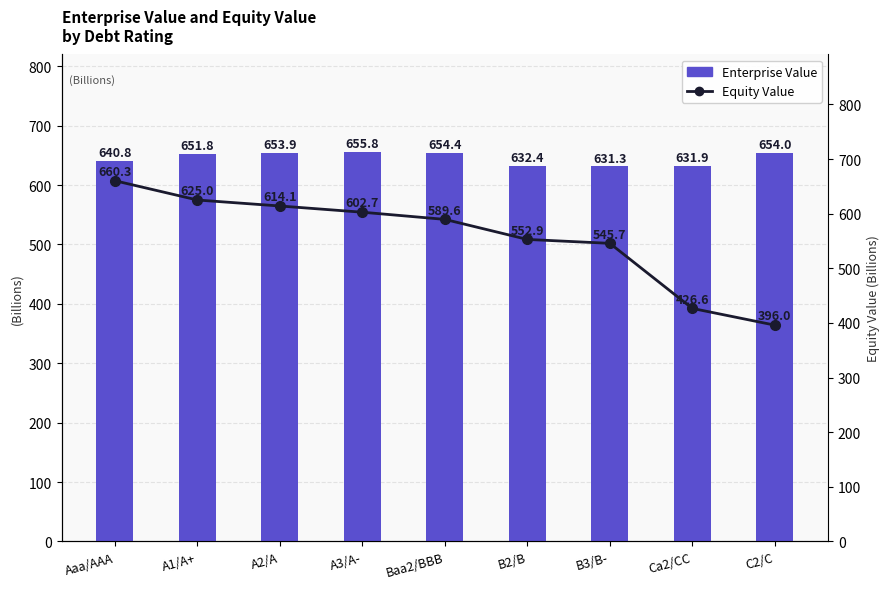

What position from the right is B3/B-?

3